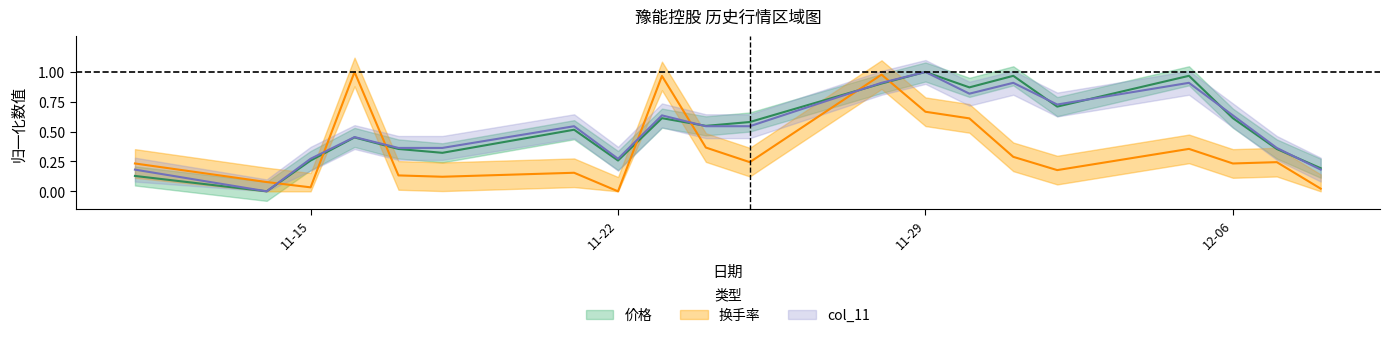

What is the difference between the col_11 values at 2022-12-01 and 2022-11-30?

0.1